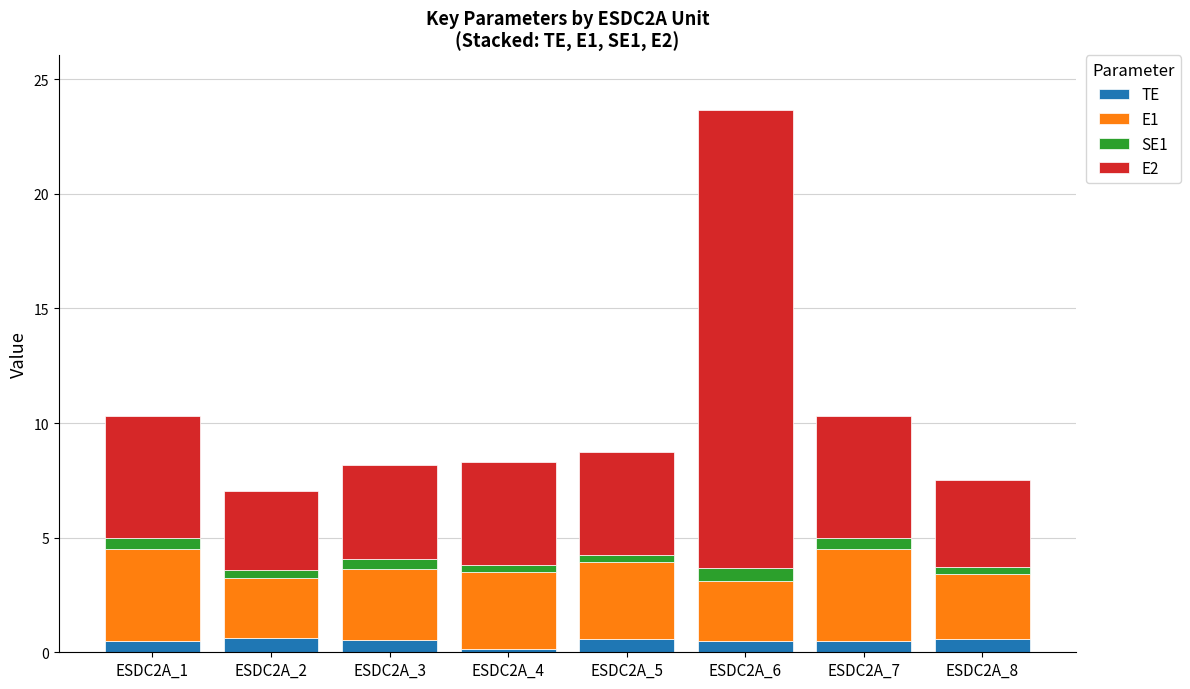

The TE series shows 0.6 at ESDC2A_2. True or false?

True